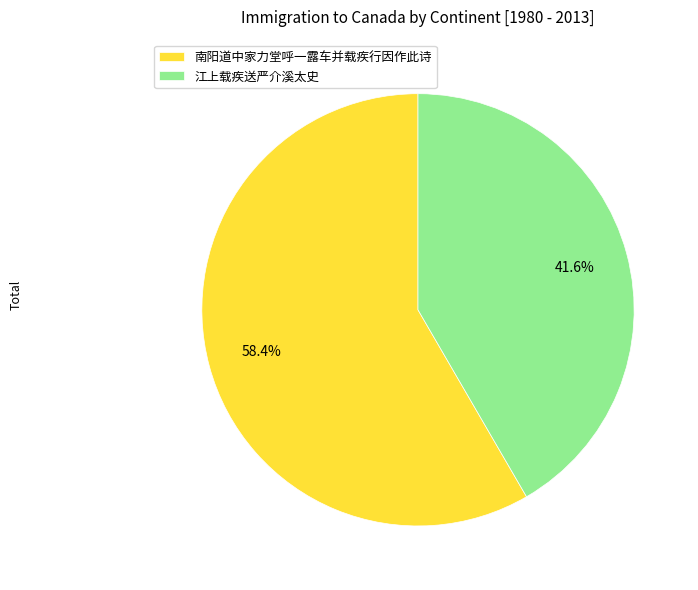

Is the sum of 江上载疾送严介溪太史 and 南阳道中家力堂呼一露车并载疾行因作此诗 greater than half?

Yes